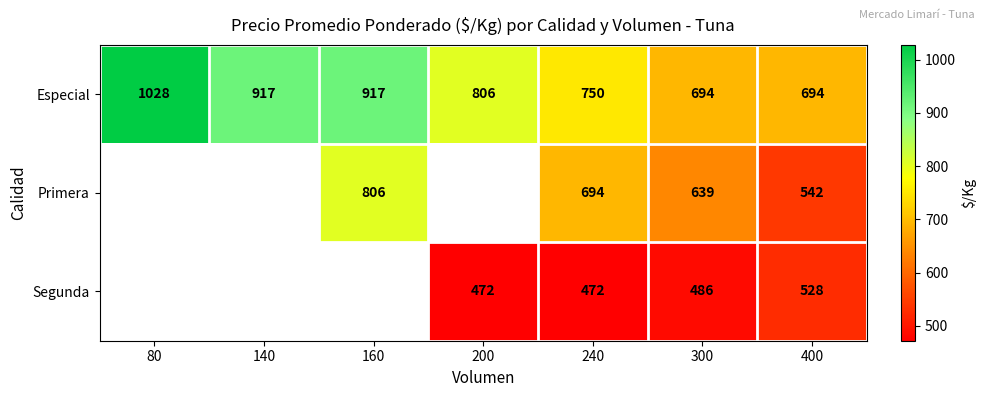

The Especial series shows 694 at 400. True or false?

True